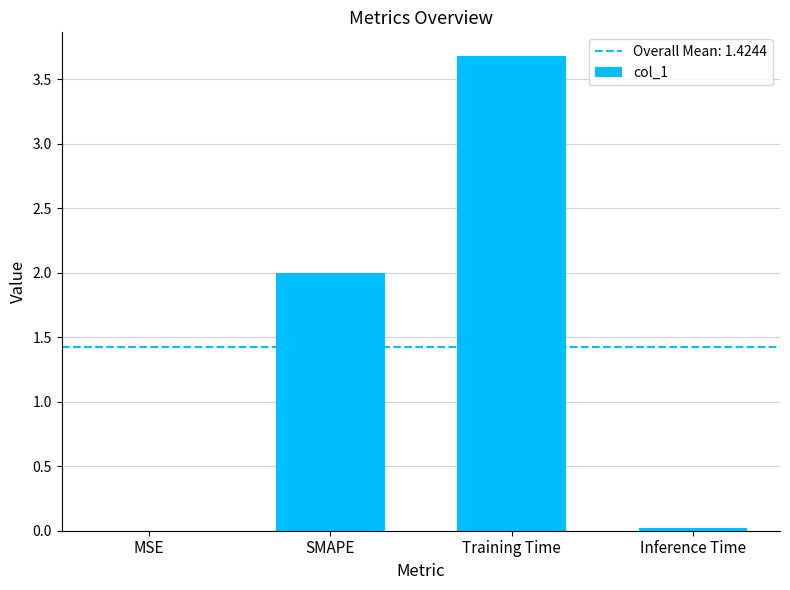

Count the number of categories in the chart.

4